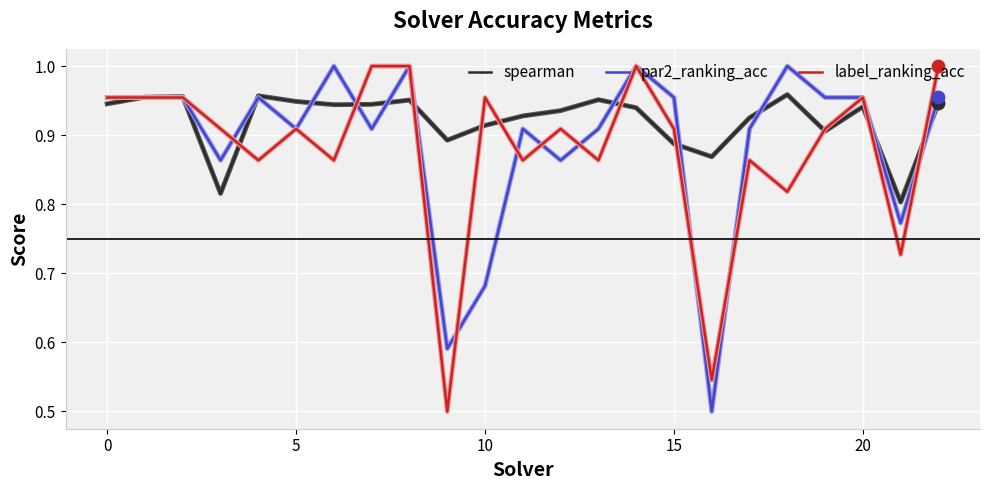

What are all the series names shown in the legend?

spearman, par2_ranking_acc, label_ranking_acc